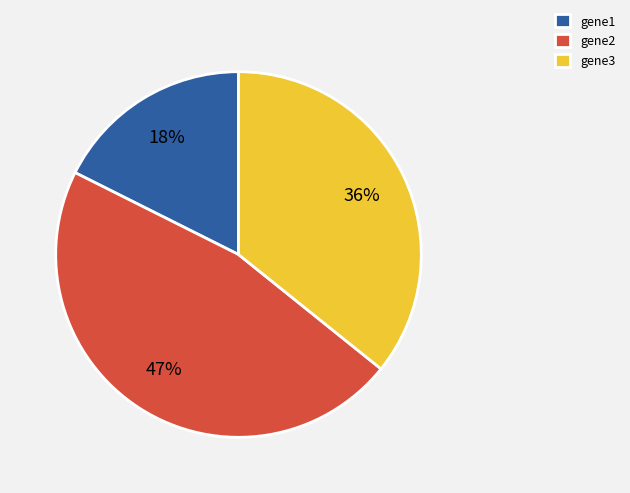

To the nearest percent, what is the difference between the gene1 and gene3 slice percentages?

18%